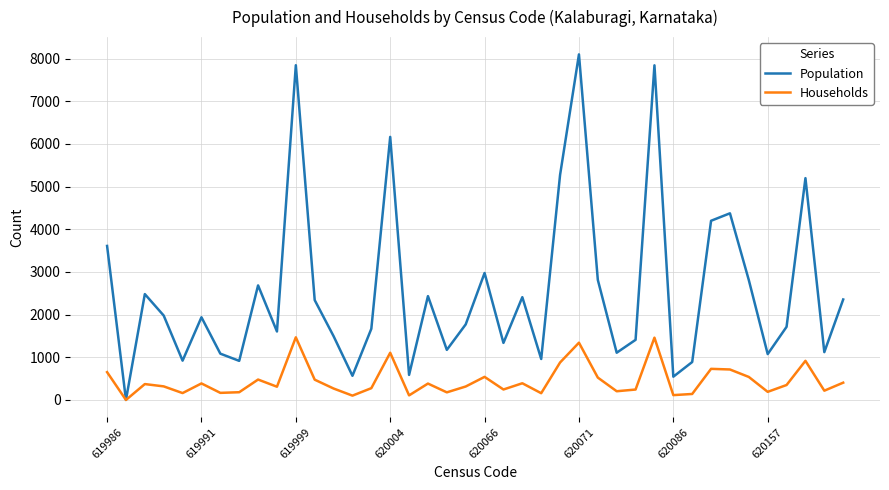

What is the maximum value shown in the chart?

8100